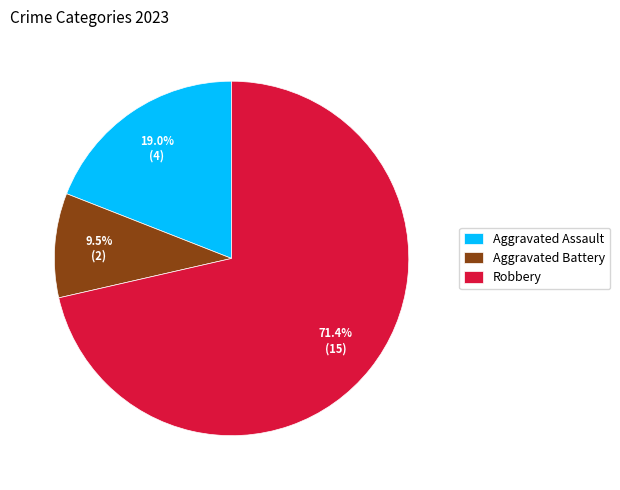

Does Robbery represent more than half of the total?

Yes